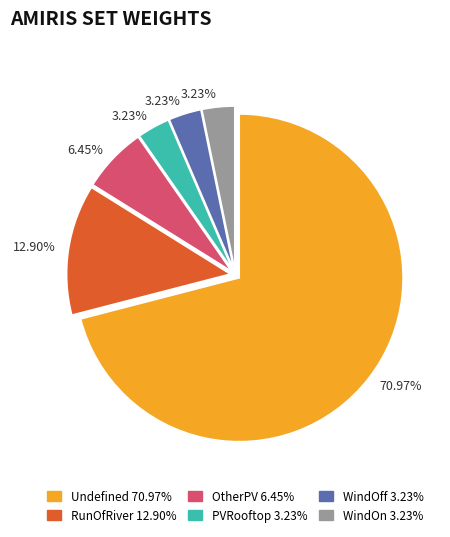

Is there any slice that represents more than half of the pie?

Yes